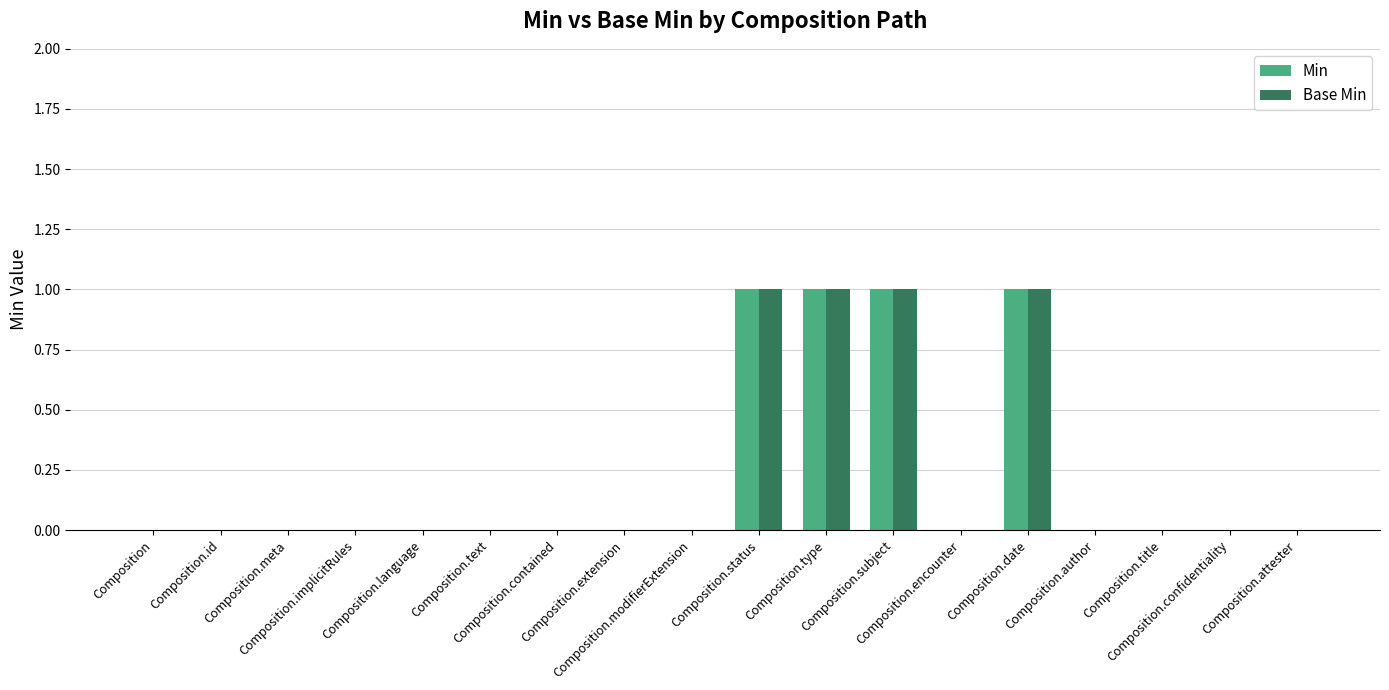

How many data points does each series have?

18